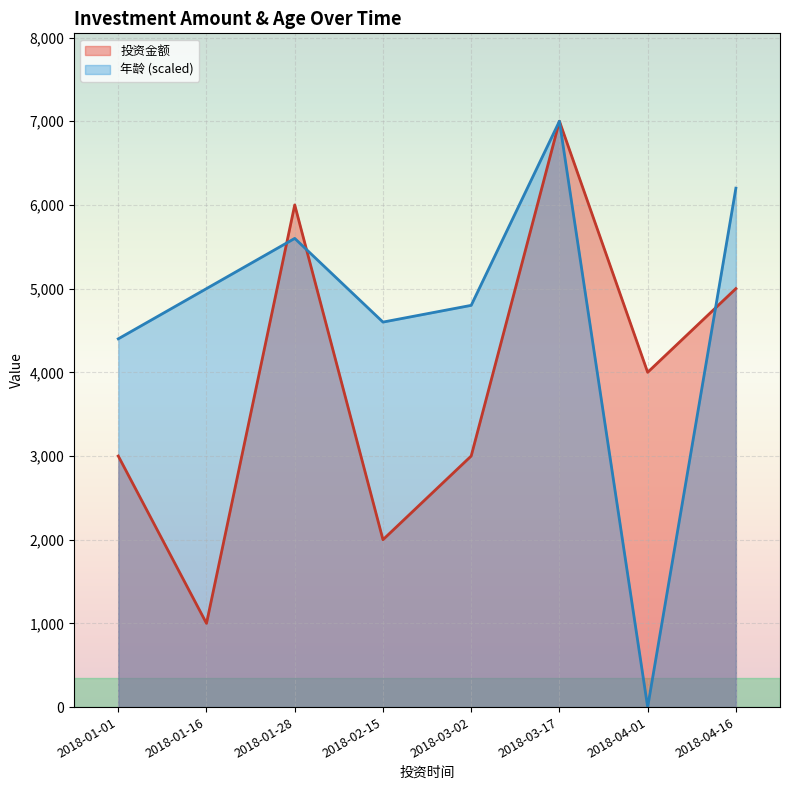

Which label corresponds to the largest value in the chart?

2018-03-17